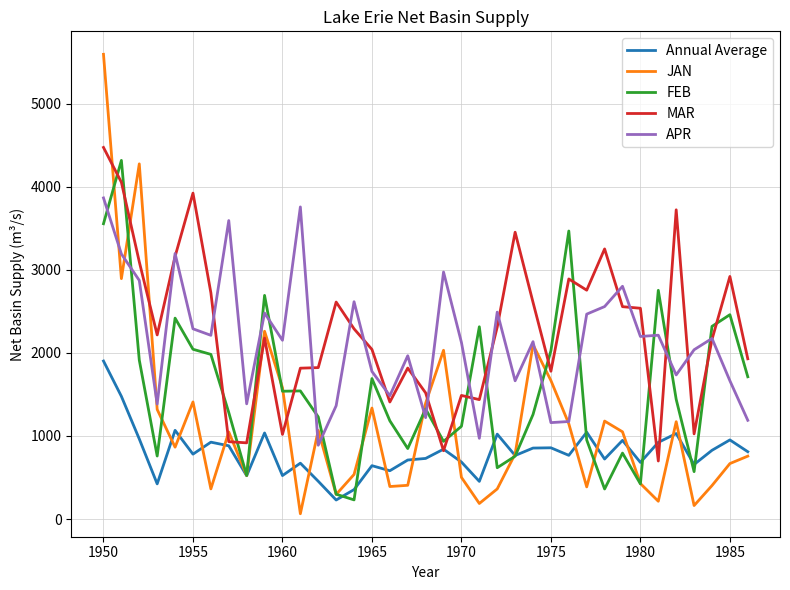

True or false: JAN has more than 1 points higher than both neighbors.

True